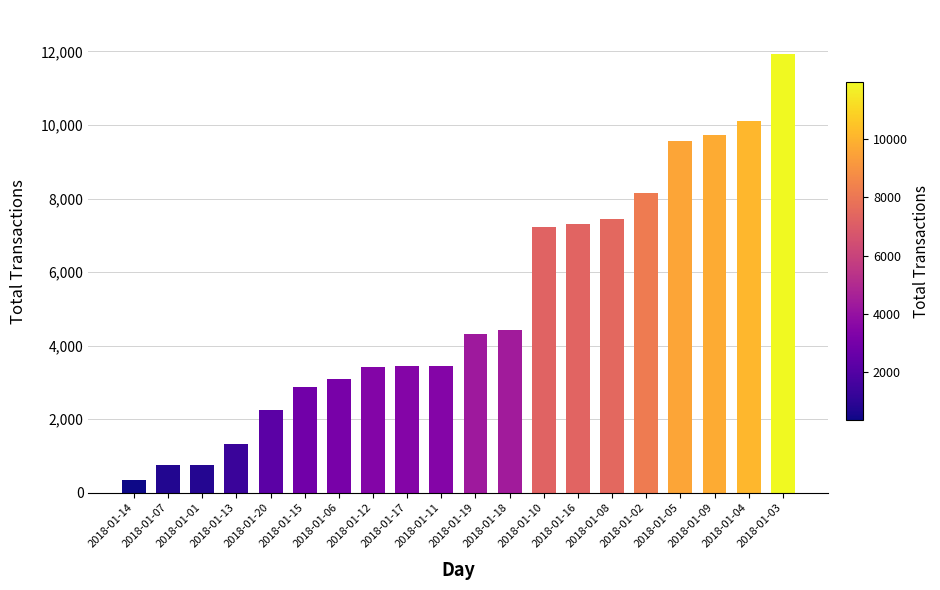

What is the ratio of the value at 2018-01-13 to the value at 2018-01-15?

0.5